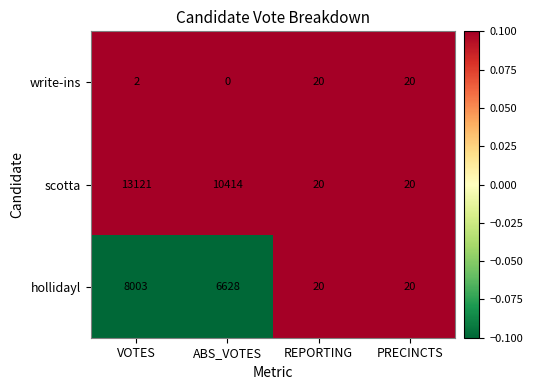

Reading left to right, transcribe all the data shown in this chart.

write-ins: VOTES=2	ABS_VOTES=0	REPORTING=20	PRECINCTS=20
scotta: VOTES=13121	ABS_VOTES=10414	REPORTING=20	PRECINCTS=20
hollidayl: VOTES=8003	ABS_VOTES=6628	REPORTING=20	PRECINCTS=20